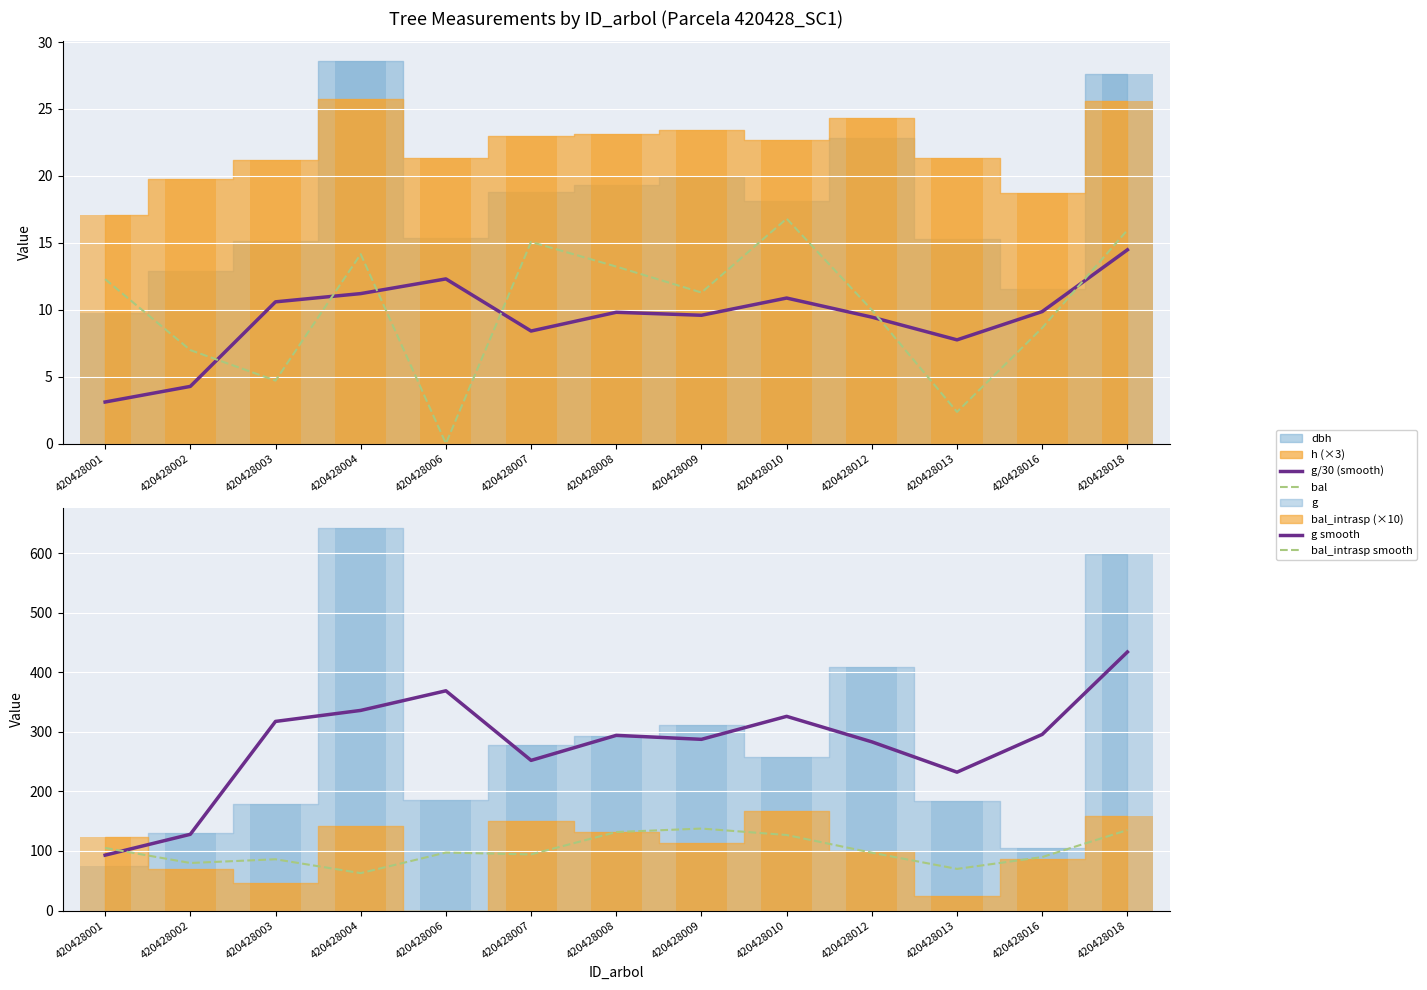

At which category does the chart reach its peak across all series?

420428018